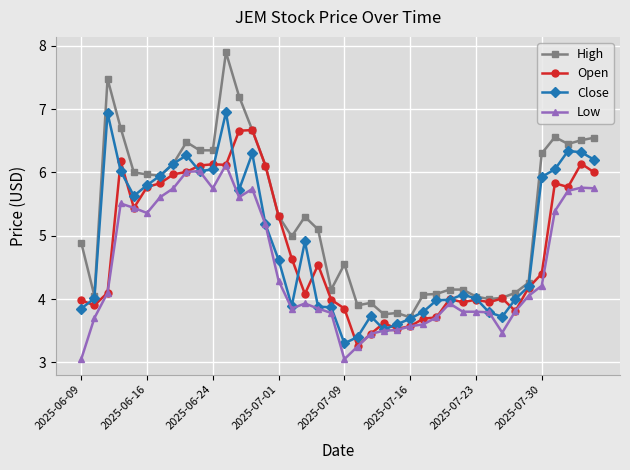

Which series has the largest range (max minus min)?

High